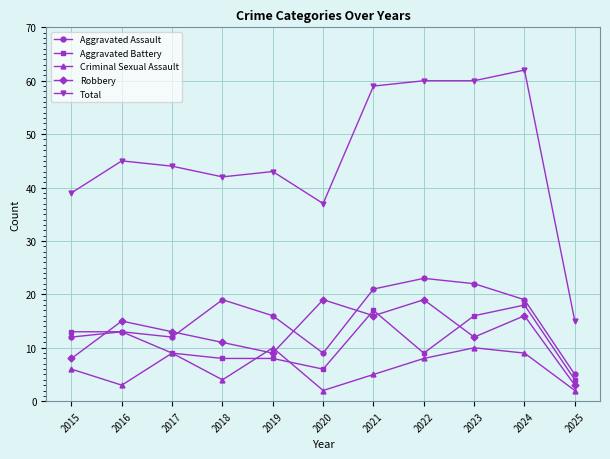

What is the difference between the highest and lowest values at 2016?

42